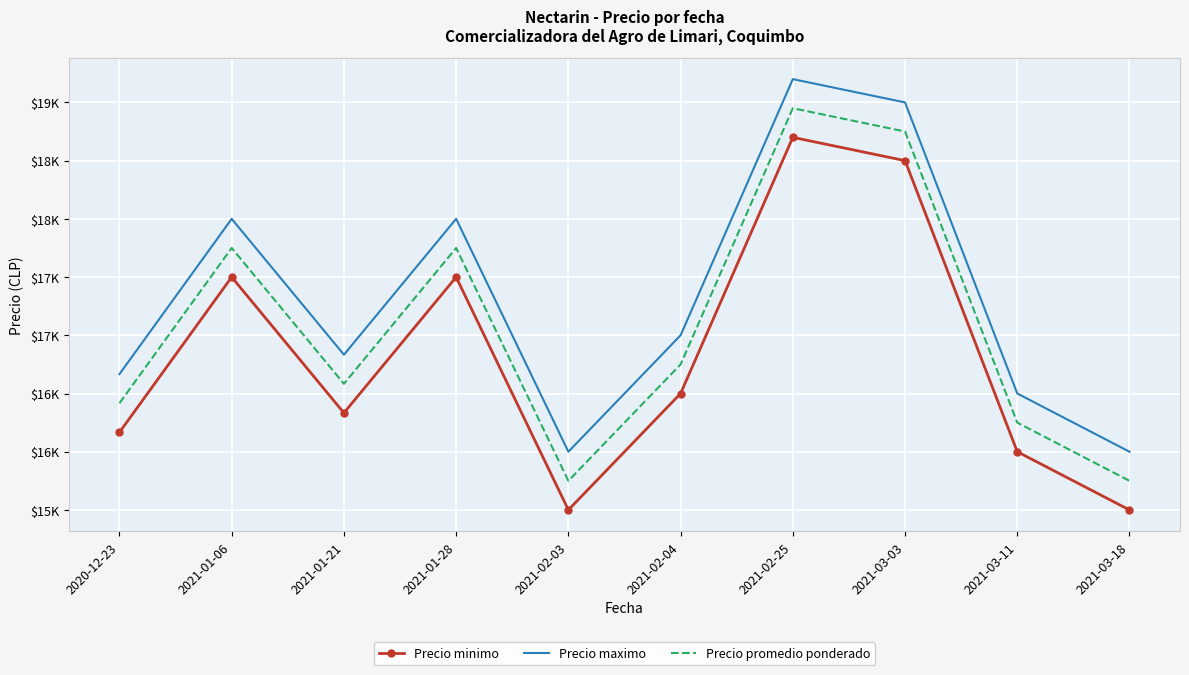

Rank the series at 2020-12-23 from highest to lowest value.

Precio maximo, Precio promedio ponderado, Precio minimo